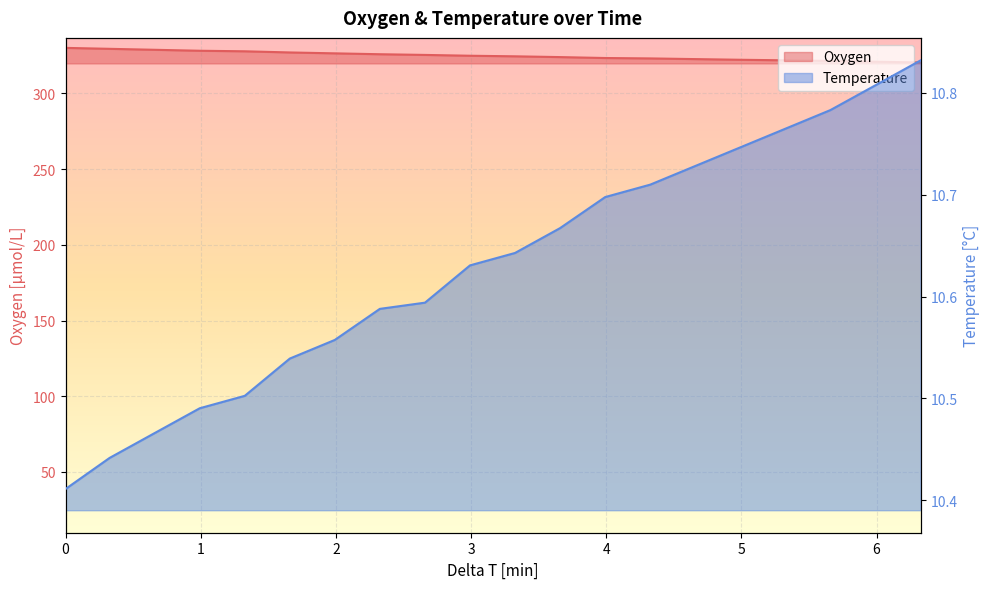

Count the number of data series in this chart.

2